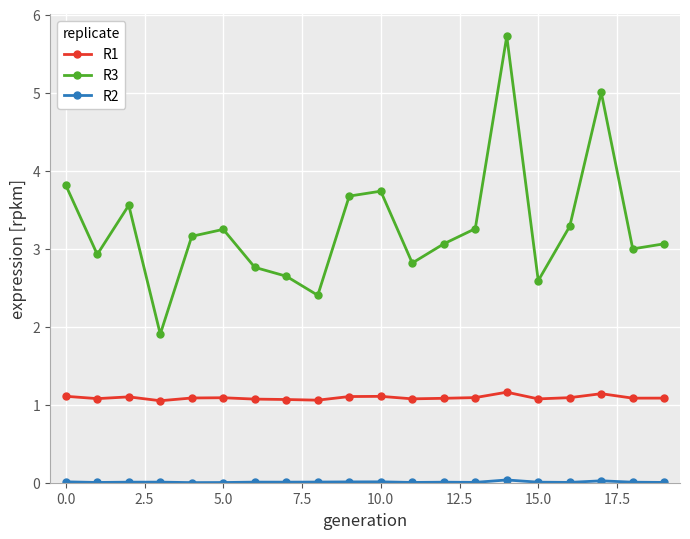

Which series has the largest range (max minus min)?

R3